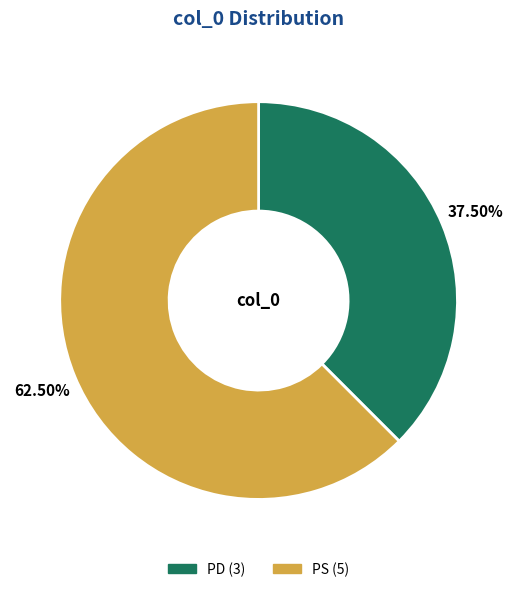

What is the largest slice in the pie chart?

PS